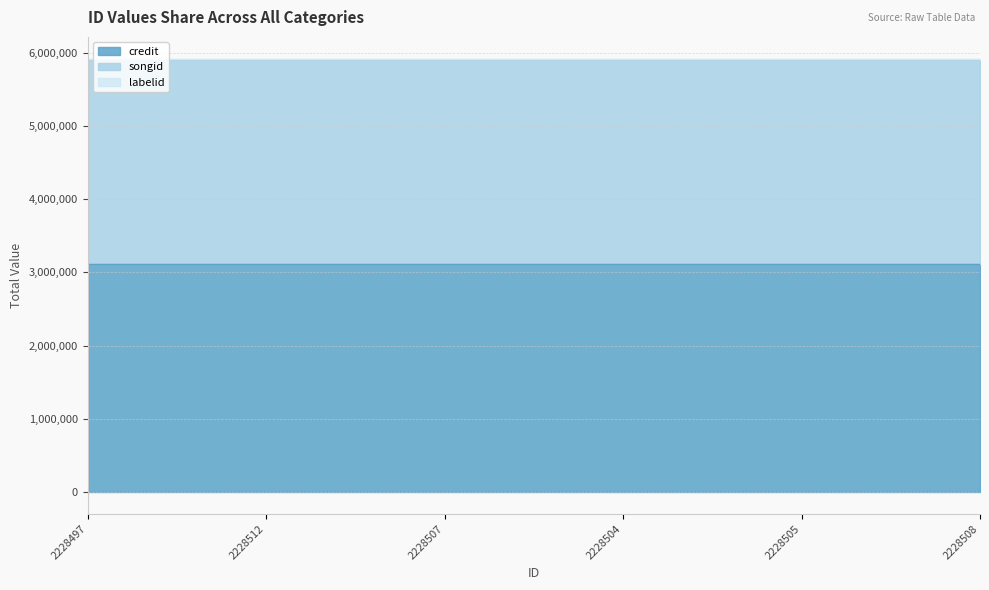

What is the label of the 4th point from the left?

2228504